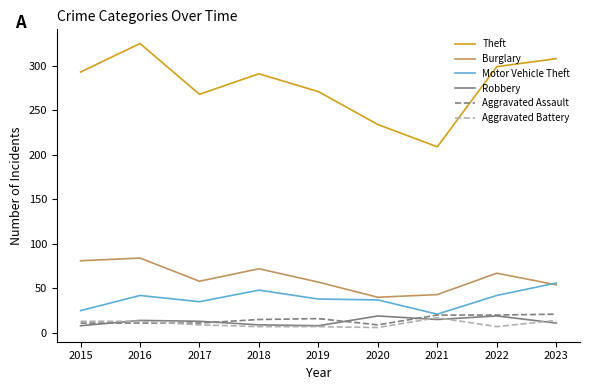

How many lines are shown in the chart?

6